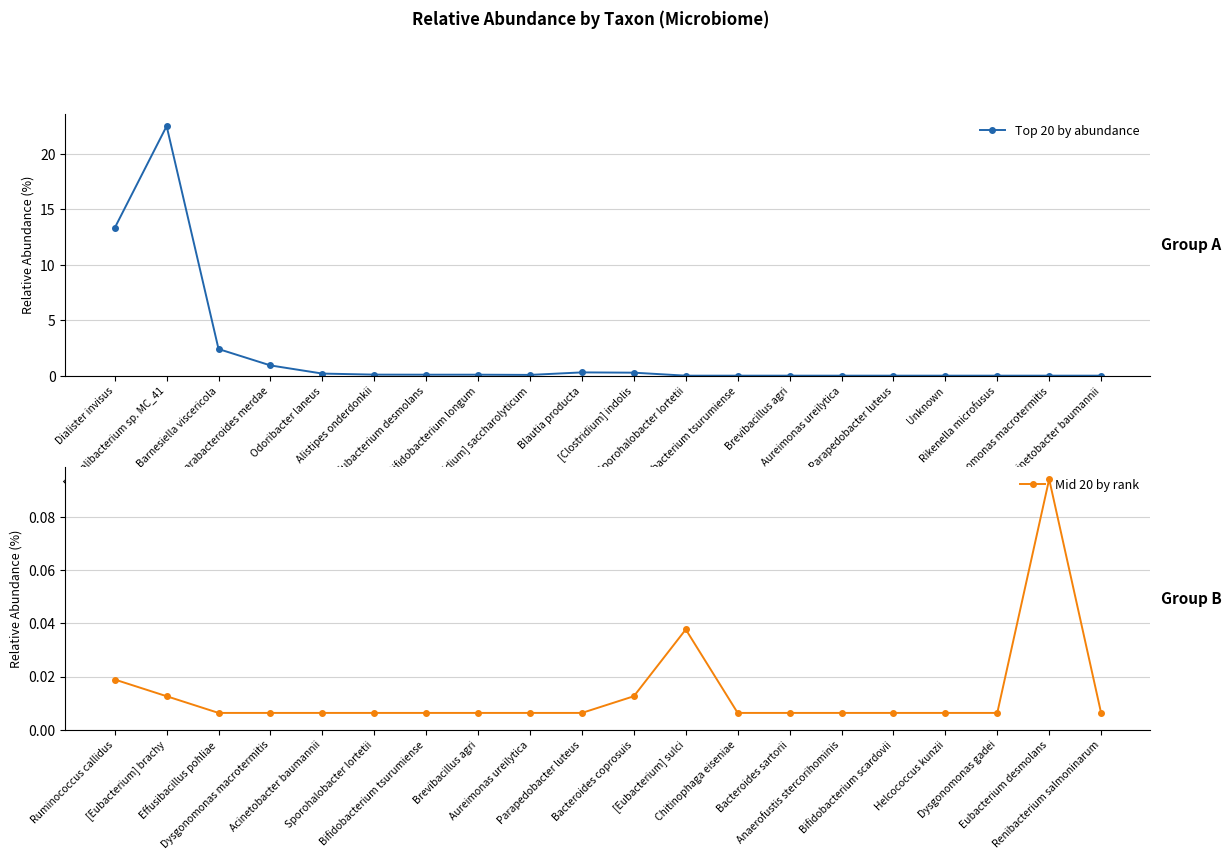

What is the highest value of the Top 20 by abundance series?

22.5